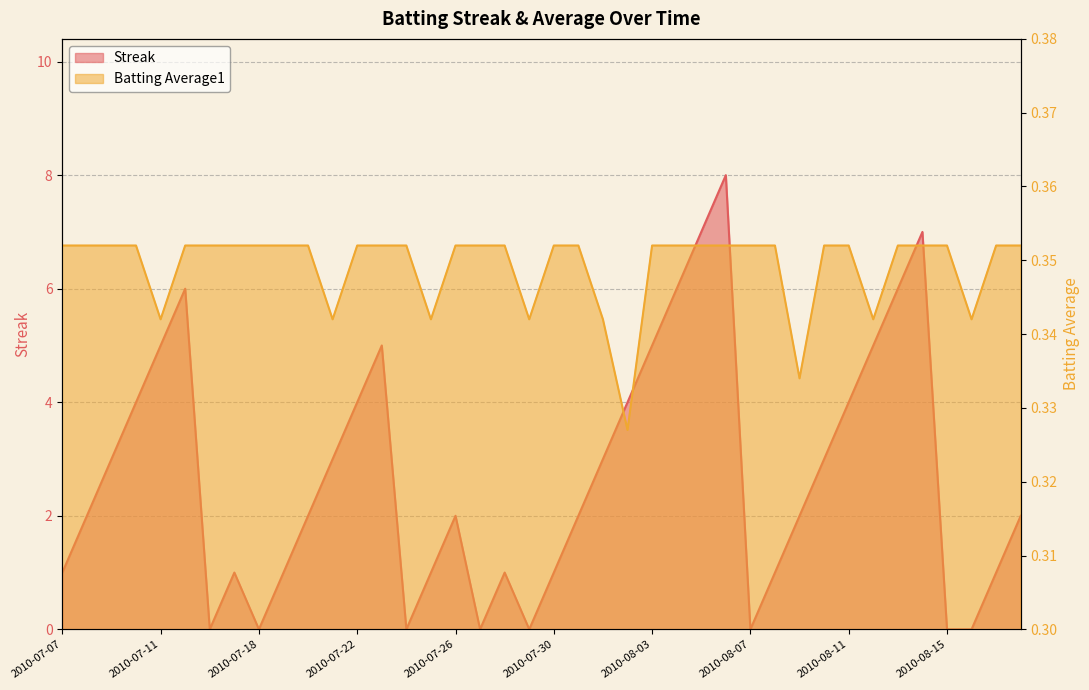

What is the greatest value displayed?

8.0